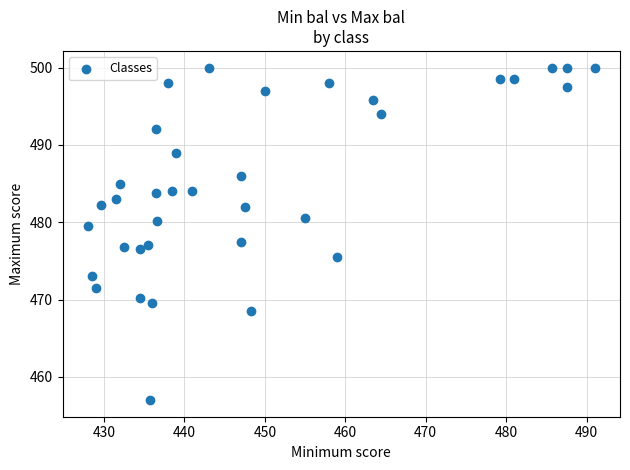

What Y value in the scatter plot is closest to 478?

477.5